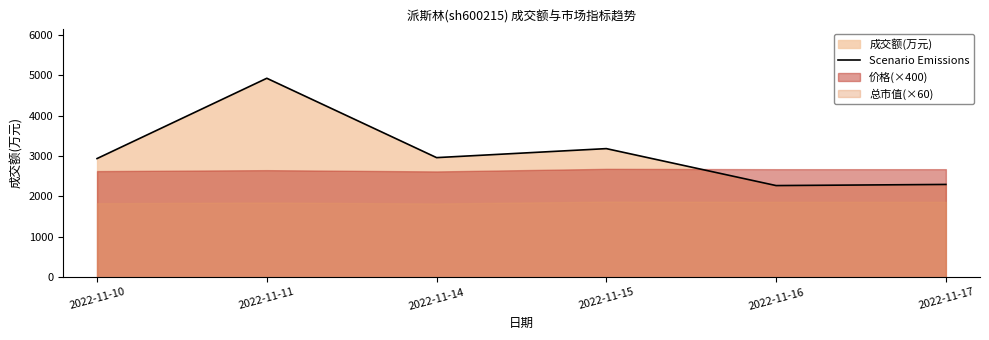

How many data points does each series have?

6